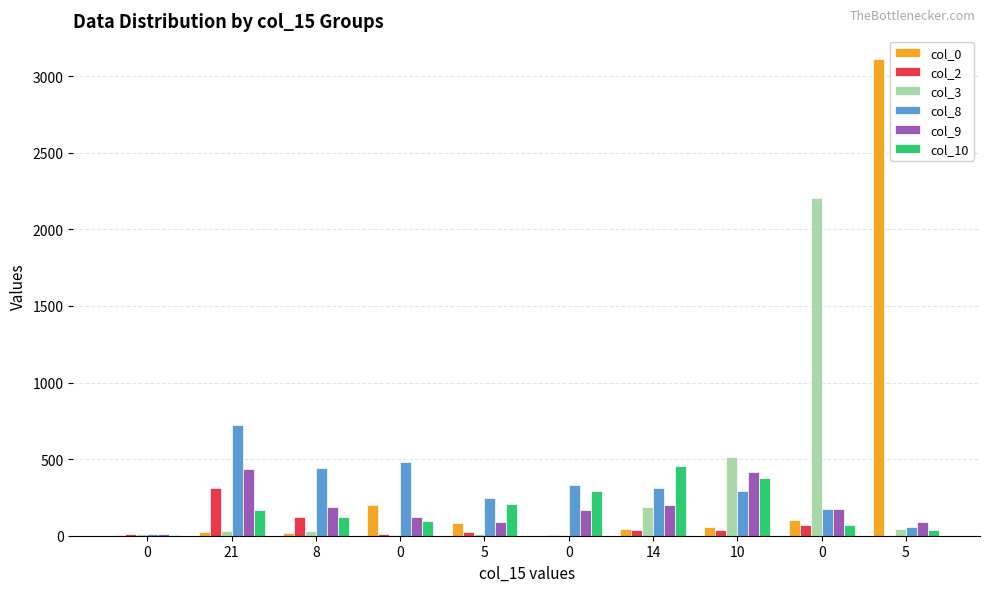

Reading right to left, extract all data points from this chart.

col_0: 5=3111	0=102	10=57	14=43	0=1	5=80	0=203	8=15	21=22	0=4
col_2: 5=0	0=73	10=38	14=37	0=4	5=22	0=14	8=125	21=309	0=8
col_3: 5=43	0=2202	10=515	14=188	0=5	5=9	0=2	8=34	21=32	0=12
col_8: 5=57	0=175	10=294	14=309	0=334	5=246	0=484	8=442	21=724	0=14
col_9: 5=89	0=172	10=418	14=201	0=169	5=88	0=125	8=188	21=437	0=12
col_10: 5=36	0=72	10=379	14=452	0=291	5=204	0=97	8=122	21=166	0=4